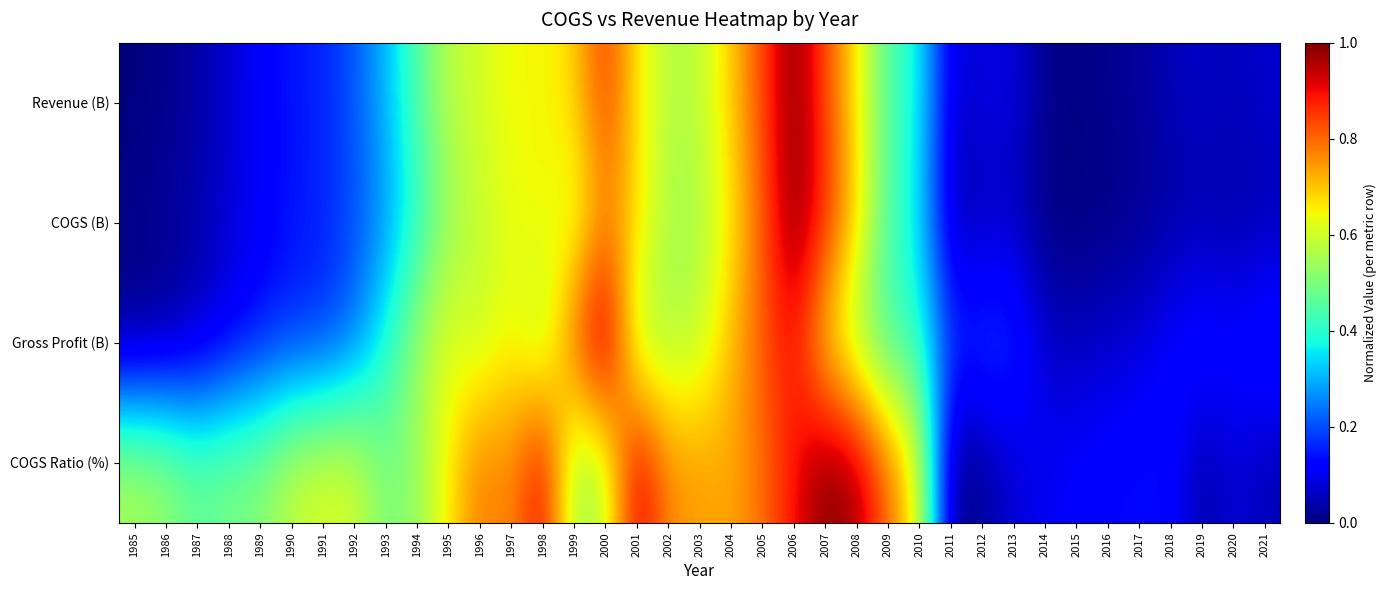

How many series are shown in this chart?

4